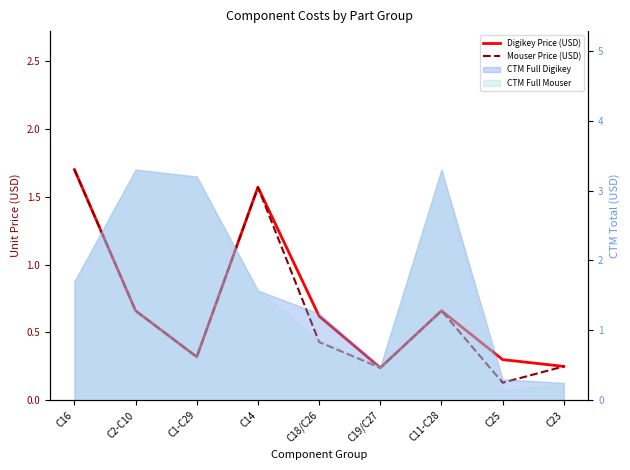

What is the label of the 5th point from the right?

C18/C26